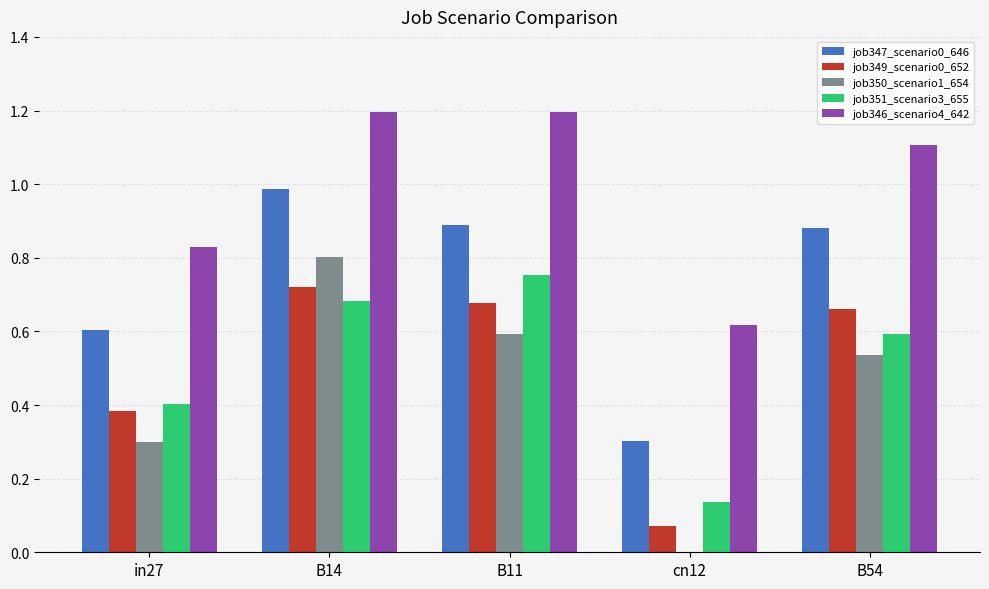

Is it true that job351_scenario3_655 equals 0.9 at B14?

False